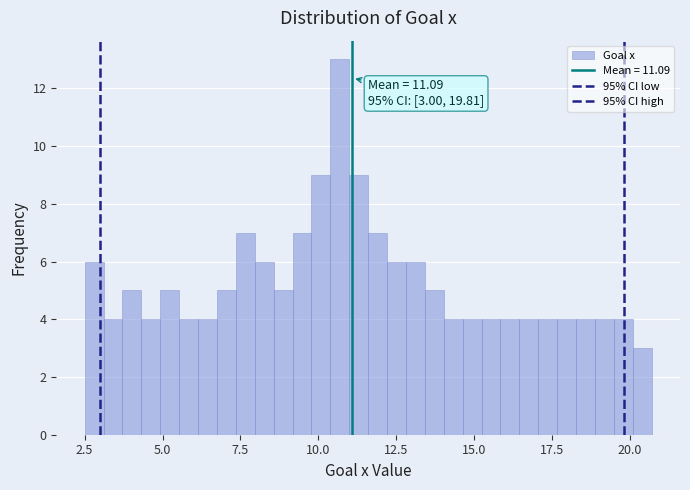

Read against the x-axis, roughly where is the centre of the tallest bar?

10.5